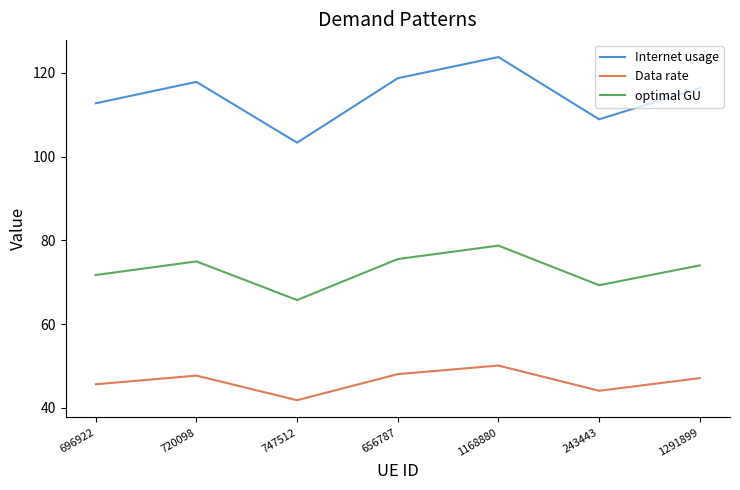

Which label corresponds to the smallest value in the chart?

747512